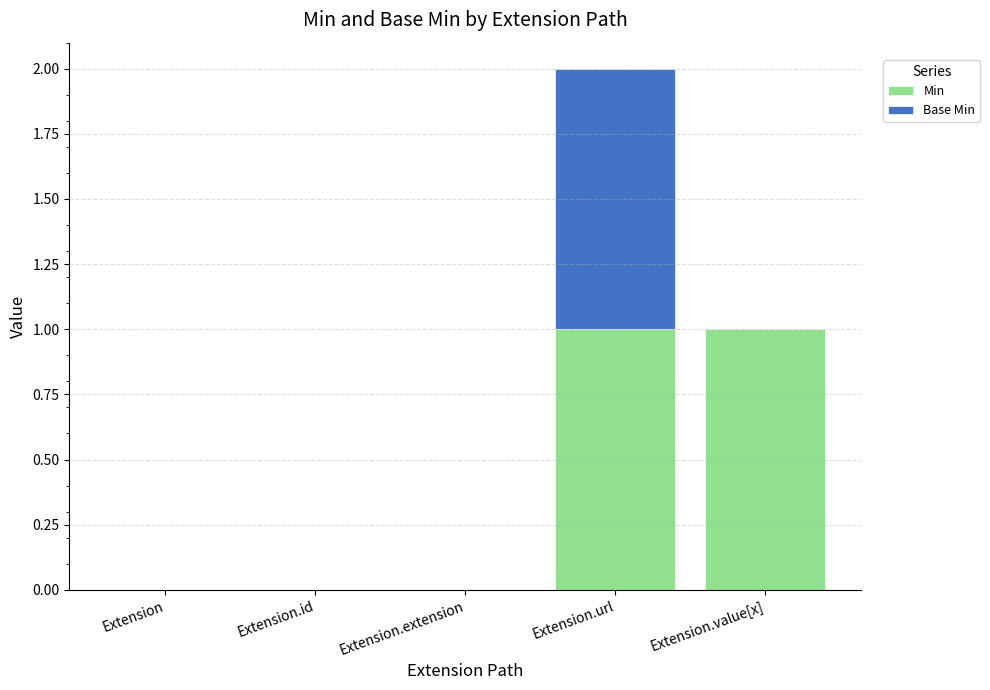

The Min series shows 0 at Extension.id. True or false?

True